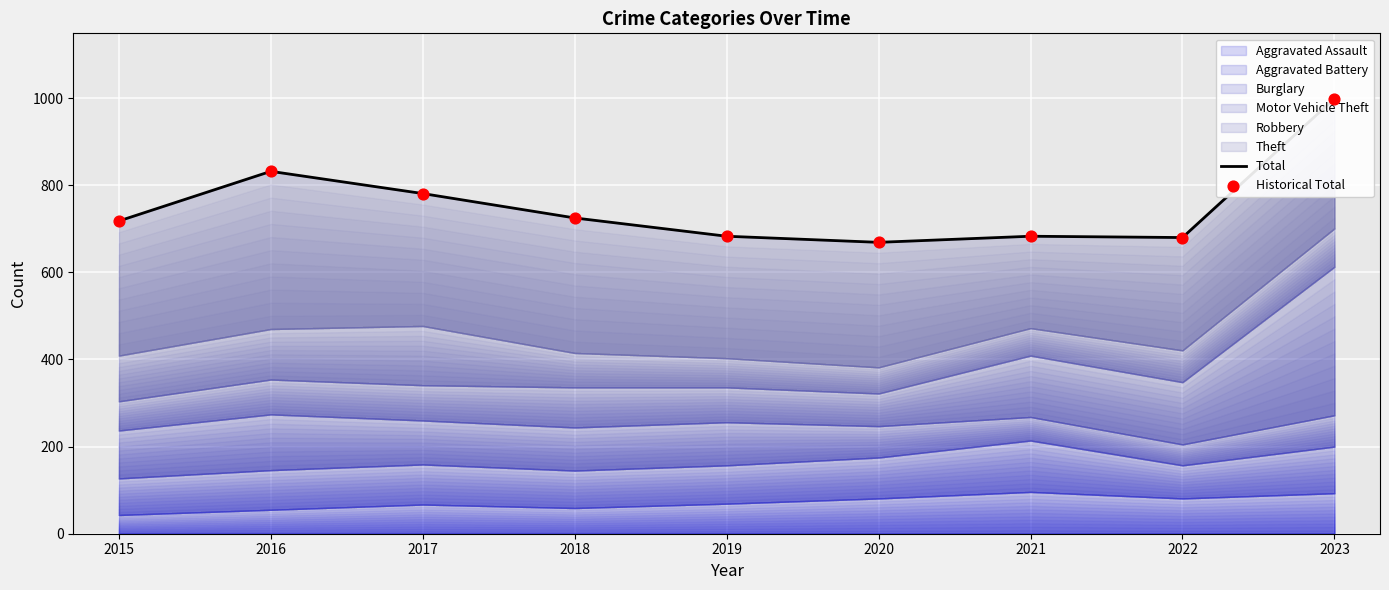

What is the total value across all series at 2020?

1338